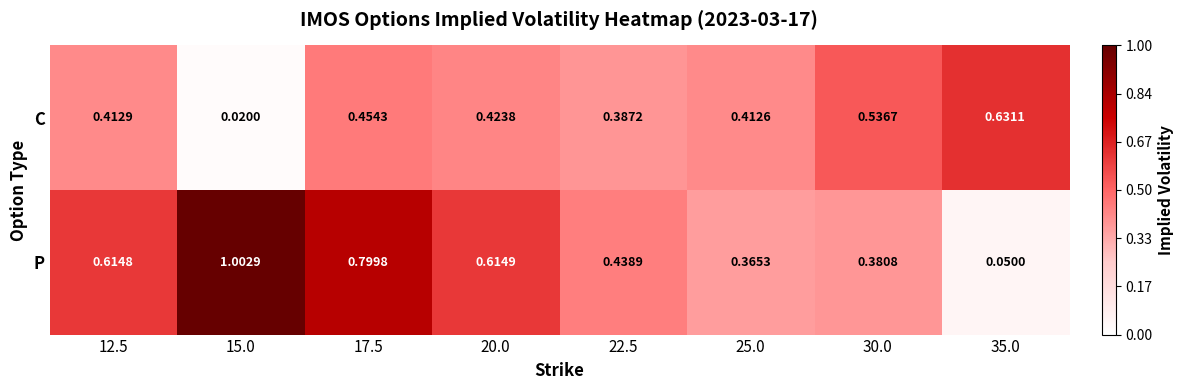

Which series has the largest total across all categories?

P